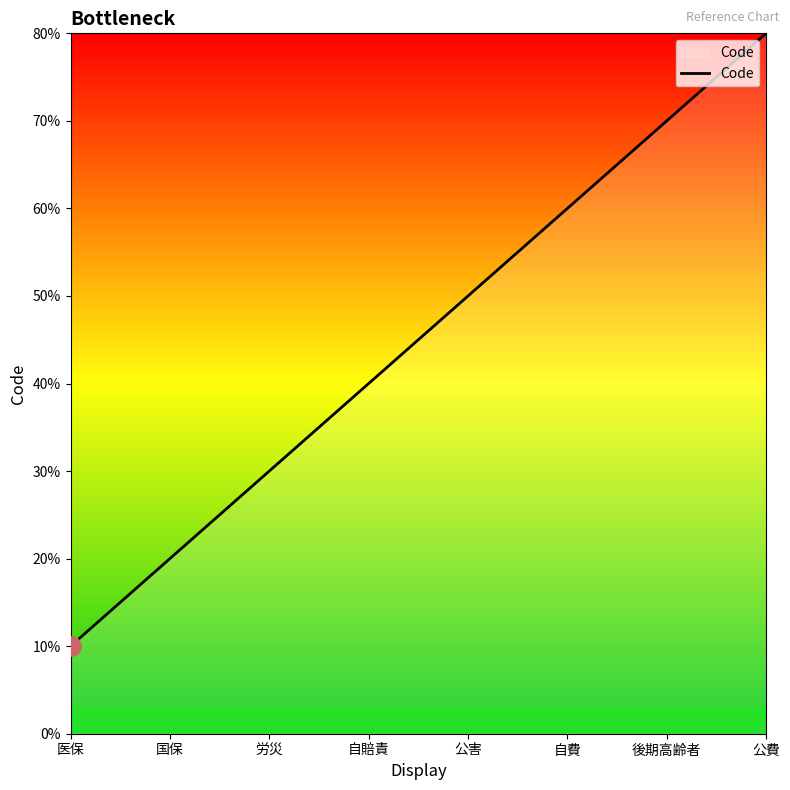

Count the values in the range 3 to 7.

5